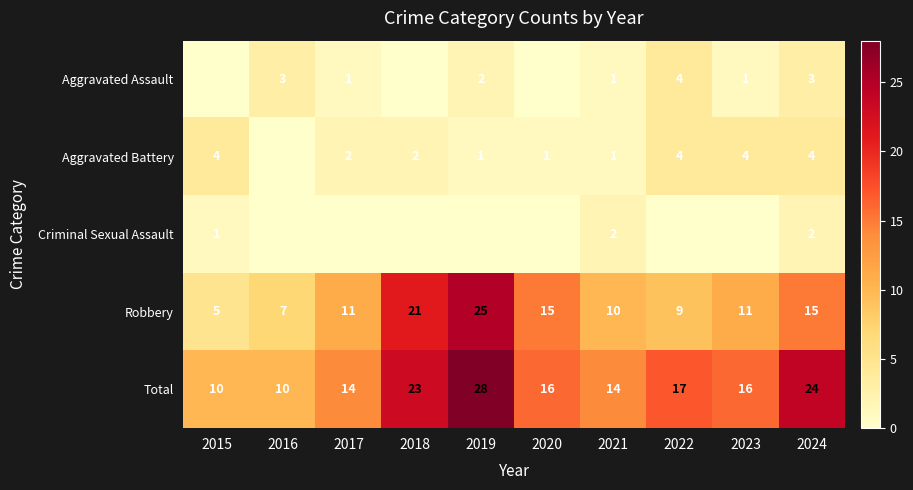

Is it true that Robbery equals 4 at 2022?

False